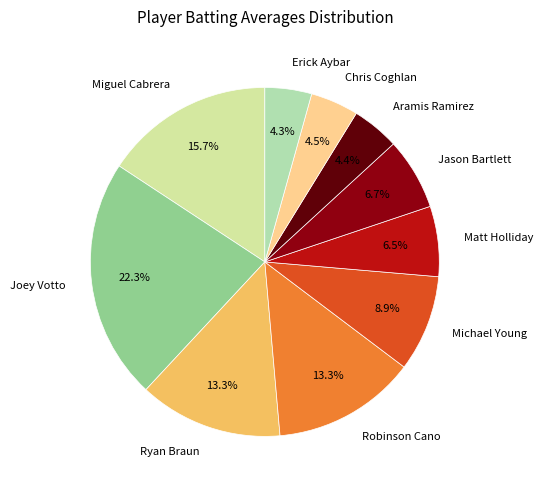

What portion of the pie excludes Robinson Cano?

86.7%